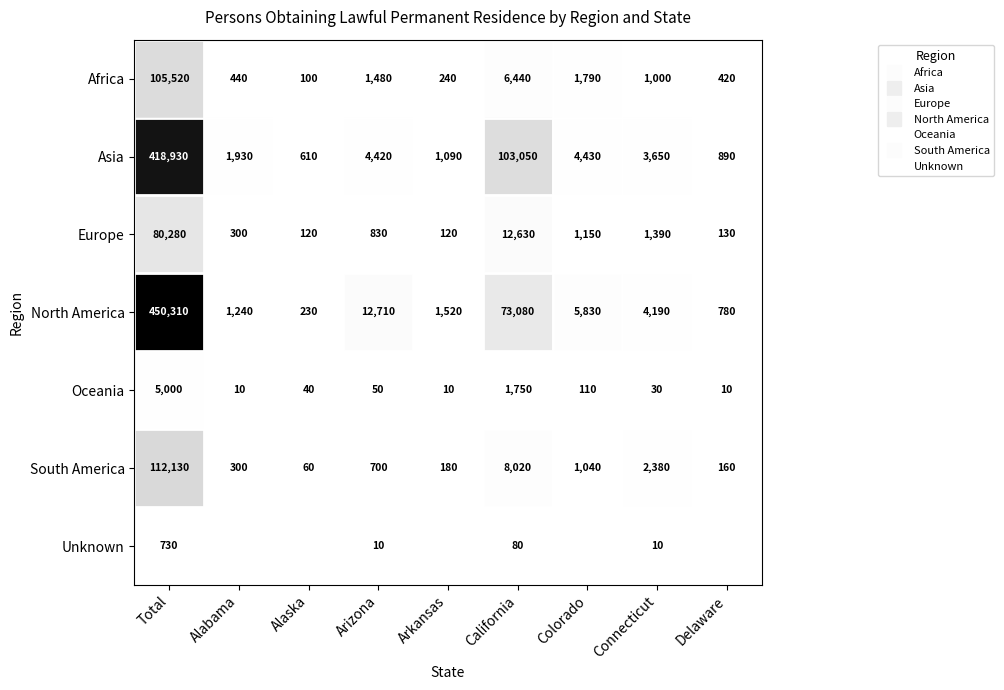

Rank the categories by Africa value from highest to lowest.

Total, California, Colorado, Arizona, Connecticut, Alabama, Delaware, Arkansas, Alaska